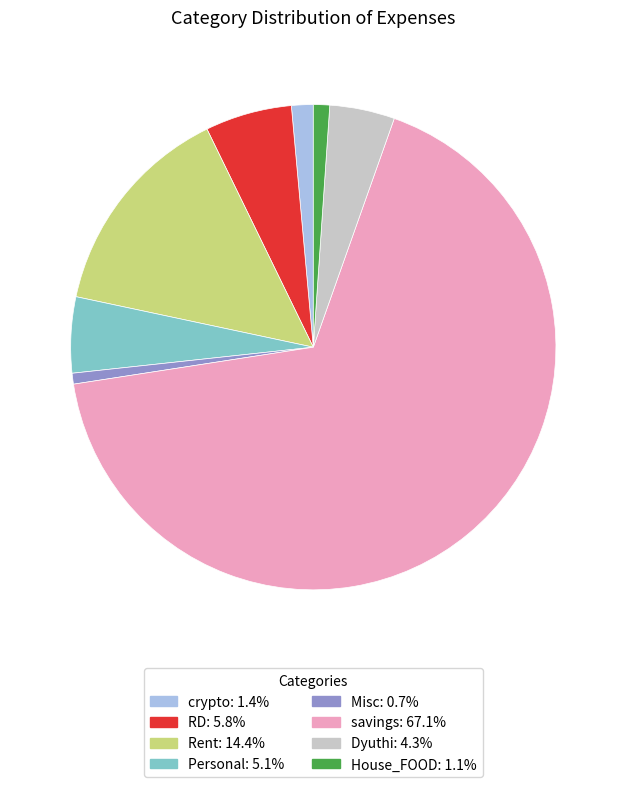

Which slice is the largest?

savings